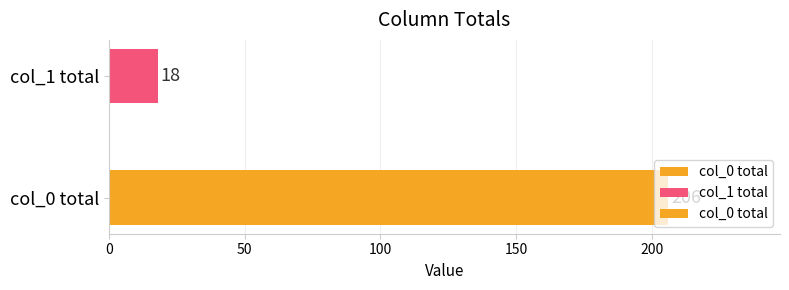

How many bars are there in total?

2